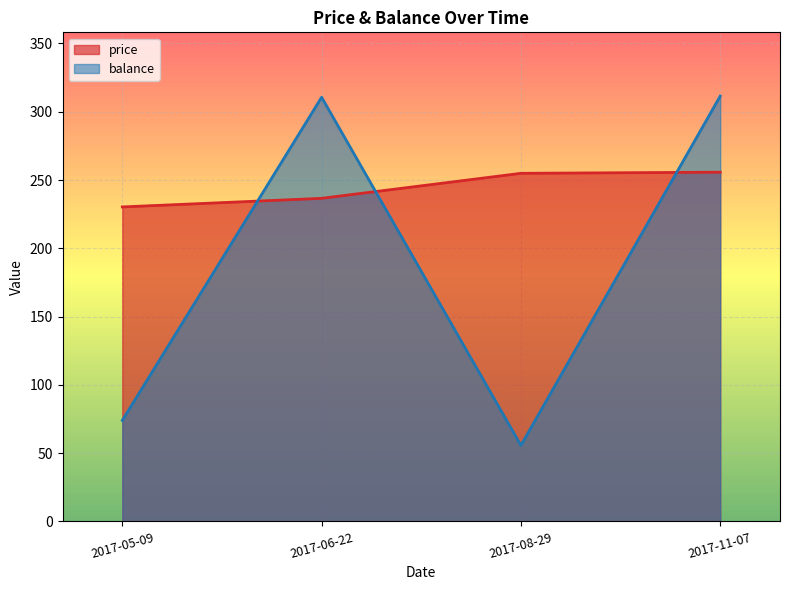

Where is price nearest to the value 243?

2017-06-22